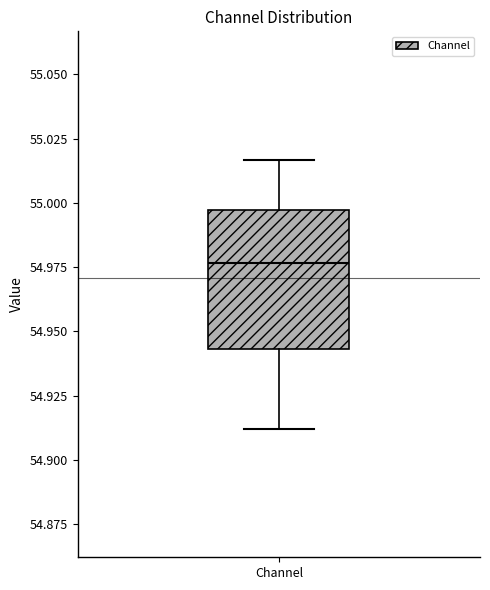

Transcribe this box plot: give where the median line is, the range the box spans, and where the two whiskers end, as read against the y-axis. The values are not printed on the chart, so give them approximately, as read against the axis.

median 54.975, box 54.945 to 54.995, whiskers 54.910 to 55.015